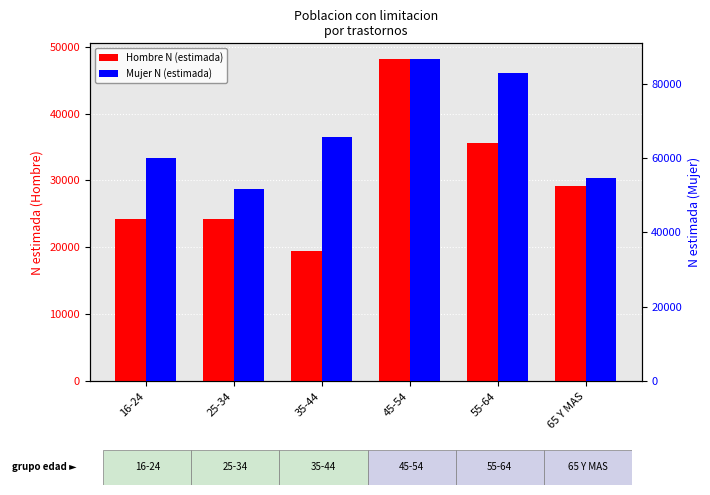

Is the value of Hombre N (estimada) at 25-34 greater than the value of Mujer N (estimada) at 16-24?

No